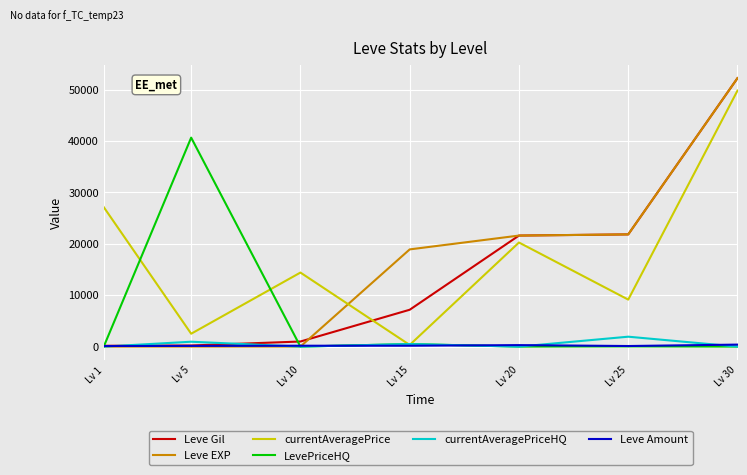

Is this an area chart (filled region under the line)?

No